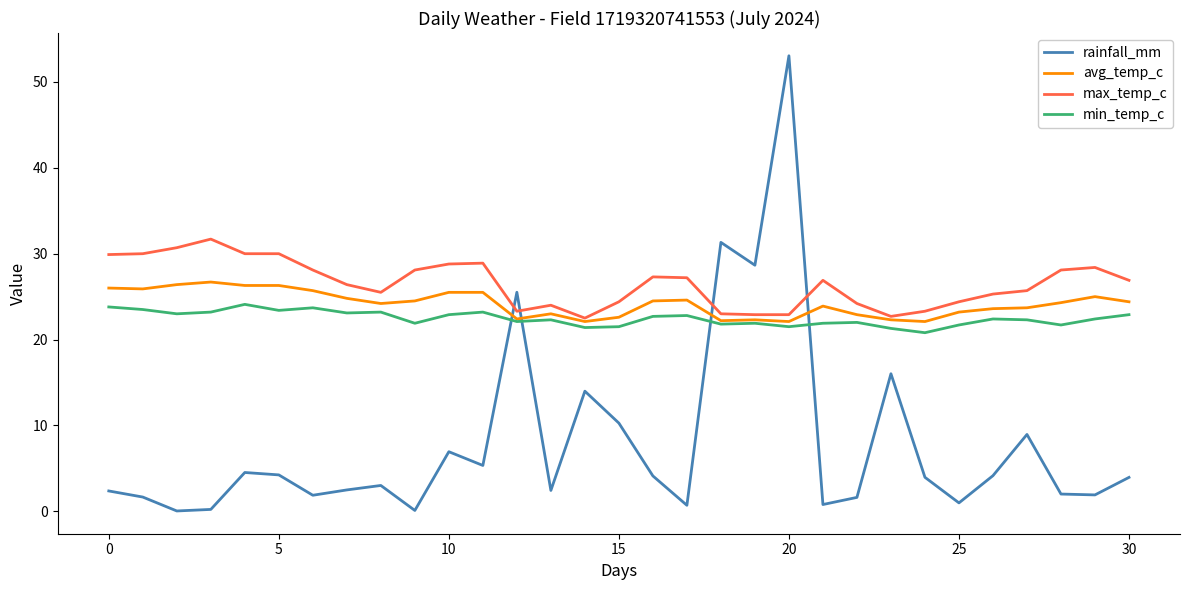

What is the minimum value for avg_temp_c?

22.1